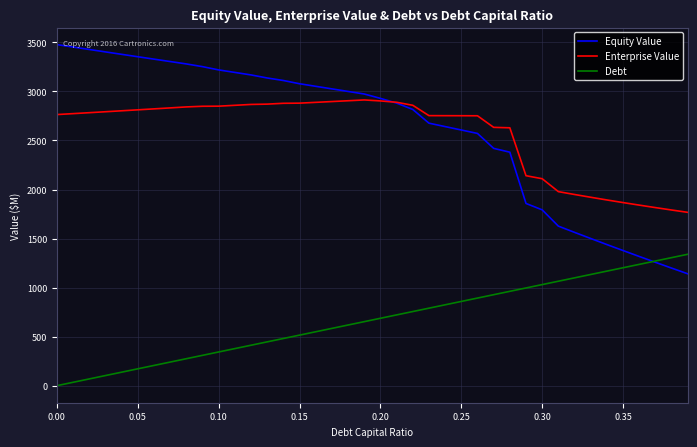

After their last crossing, which series has the higher values: Equity Value or Enterprise Value?

Enterprise Value